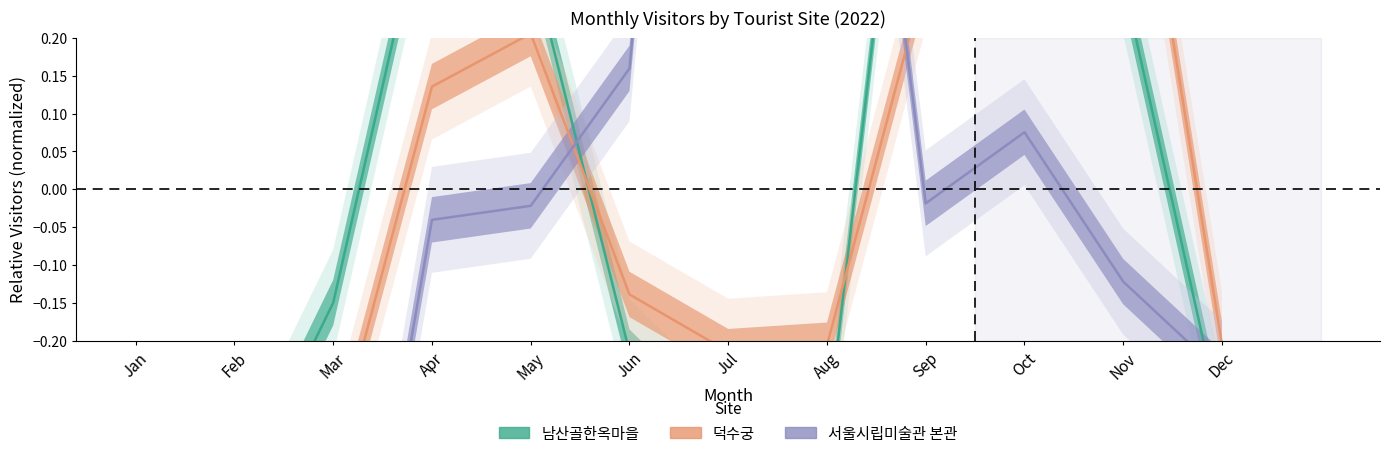

At which category does 서울시립미술관 본관 reach its first local peak?

Feb